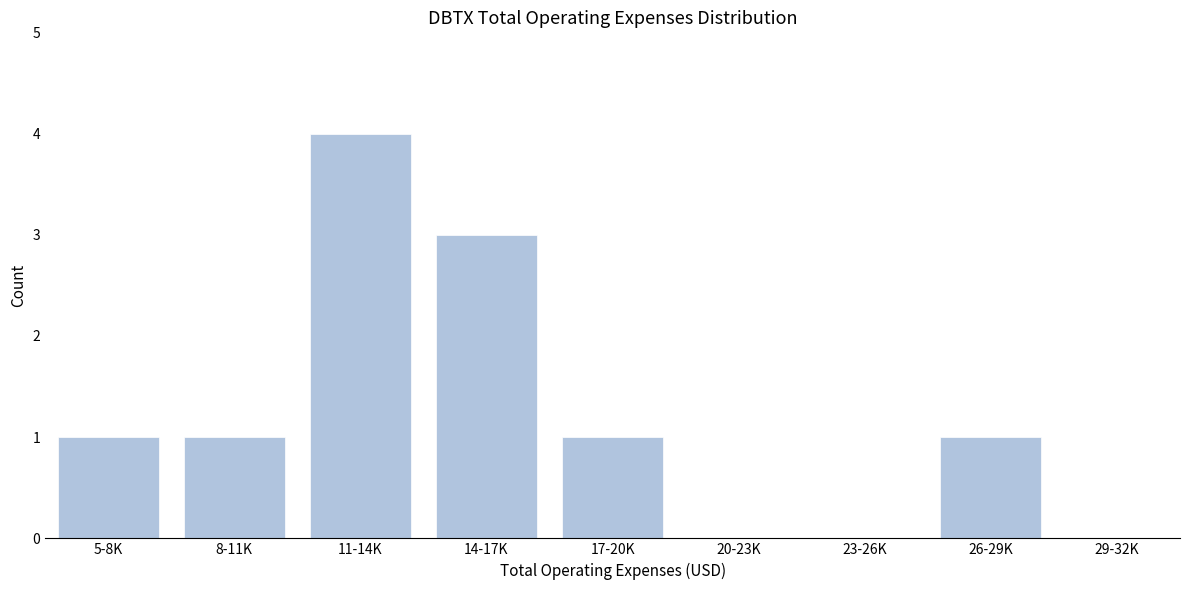

Reading left to right, transcribe all the data shown in this chart.

5-8K=1	8-11K=1	11-14K=4	14-17K=3	17-20K=1	20-23K=0	23-26K=0	26-29K=1	29-32K=0